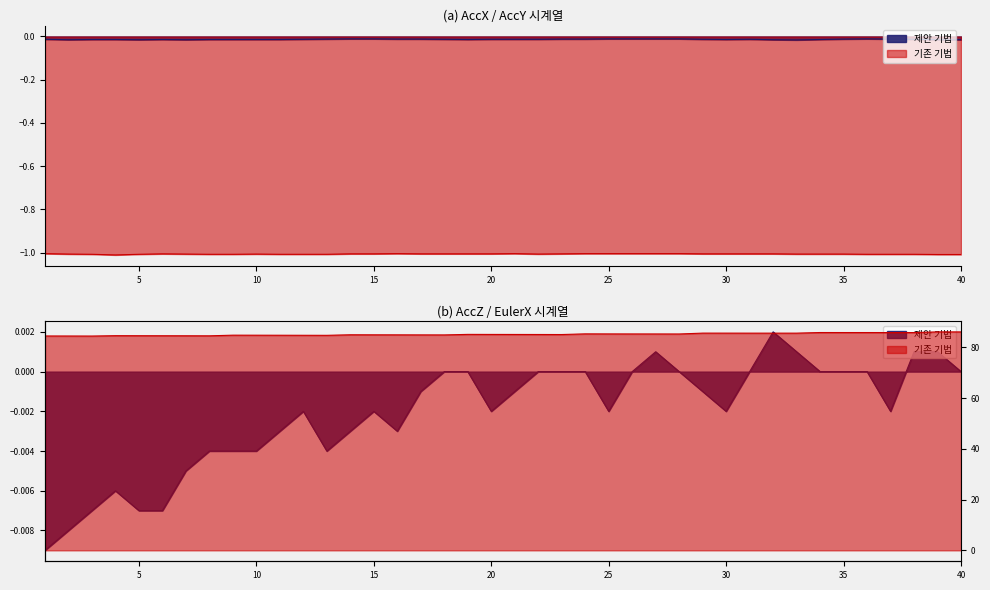

Reading left to right, list all the values displayed in this chart.

AccX: -0.0	-0.0	-0.0	-0.0	-0.0	-0.0	-0.0	-0.0	-0.0	-0.0	-0.0	-0.0	-0.0	-0.0	-0.0	-0.0	-0.0	-0.0	-0.0	-0.0	-0.0	-0.0	-0.0	-0.0	-0.0	-0.0	-0.0	-0.0	-0.0	-0.0	-0.0	-0.0	-0.0	-0.0	-0.0	-0.0	-0.0	-0.0	-0.0	-0.0
AccY: -1.0	-1.0	-1.0	-1.0	-1.0	-1.0	-1.0	-1.0	-1.0	-1.0	-1.0	-1.0	-1.0	-1.0	-1.0	-1.0	-1.0	-1.0	-1.0	-1.0	-1.0	-1.0	-1.0	-1.0	-1.0	-1.0	-1.0	-1.0	-1.0	-1.0	-1.0	-1.0	-1.0	-1.0	-1.0	-1.0	-1.0	-1.0	-1.0	-1.0
AccZ: -0.0	-0.0	-0.0	-0.0	-0.0	-0.0	-0.0	-0.0	-0.0	-0.0	-0.0	-0.0	-0.0	-0.0	-0.0	-0.0	-0.0	0.0	0.0	-0.0	-0.0	0.0	0.0	0.0	-0.0	0.0	0.0	0.0	-0.0	-0.0	0.0	0.0	0.0	0.0	0.0	0.0	-0.0	0.0	0.0	0.0
EulerX: 84.4	84.4	84.4	84.6	84.5	84.5	84.5	84.5	84.8	84.8	84.7	84.7	84.7	84.9	84.9	84.9	84.9	84.9	85.1	85.1	85.0	85.0	85.0	85.3	85.3	85.2	85.2	85.2	85.6	85.6	85.6	85.6	85.6	85.8	85.8	85.8	85.8	85.8	86.1	86.0